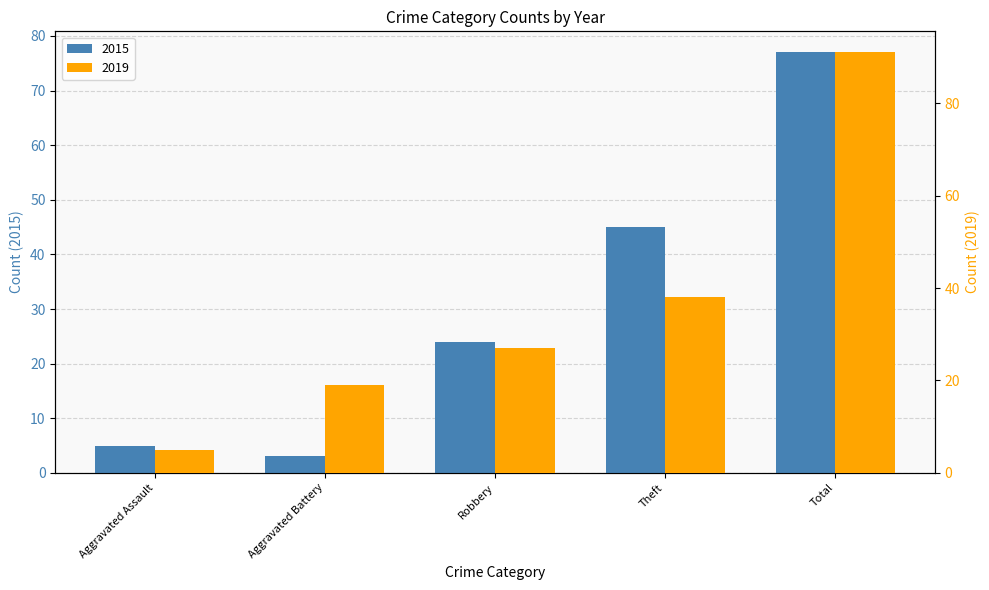

What is the average value of the 2015 series?

31